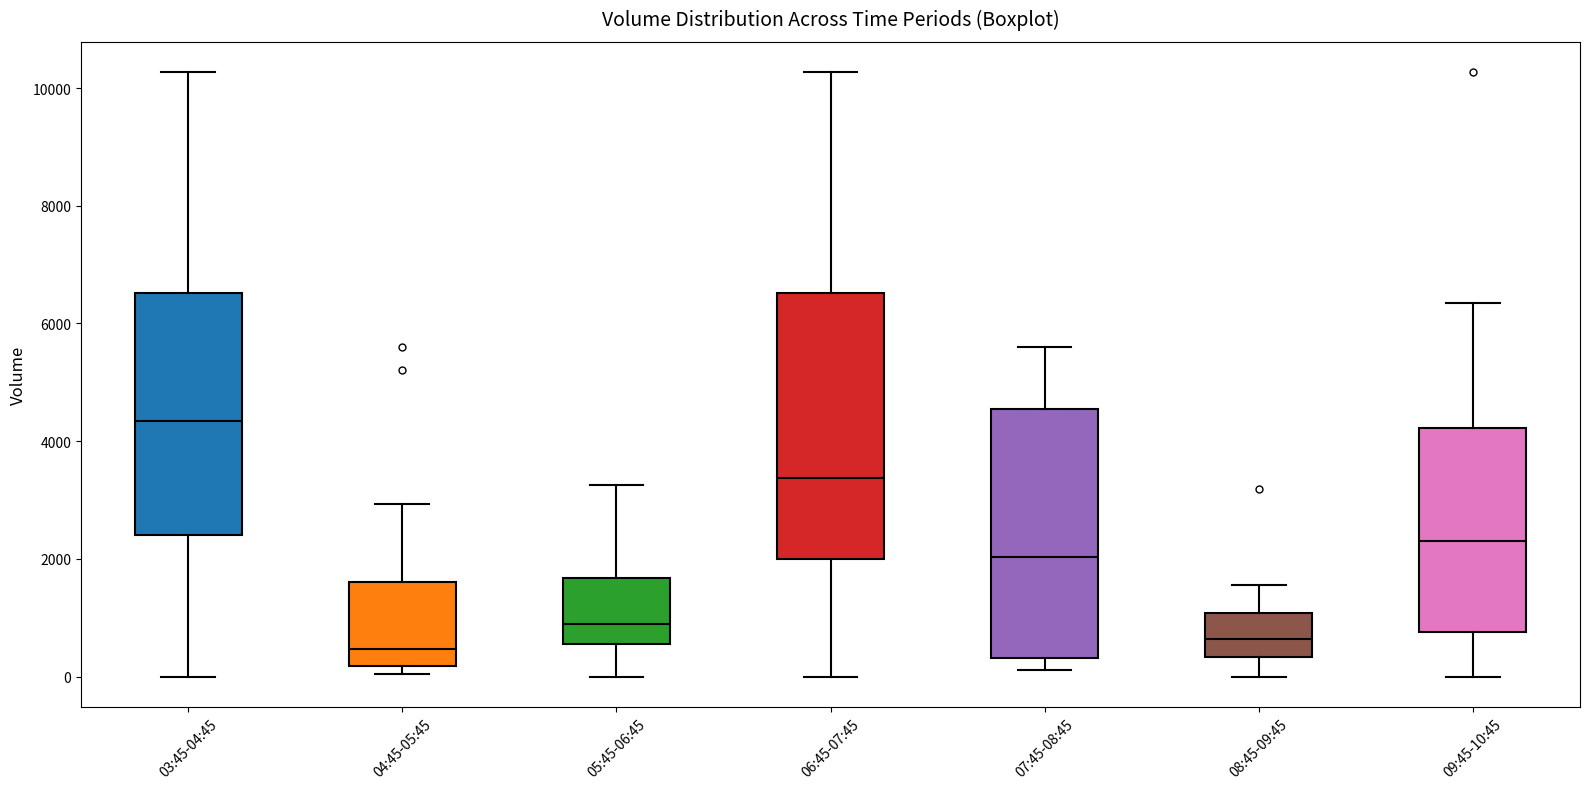

Reading left to right, transcribe this box plot: for each box, give where its median line is, the range the box spans, and where its two whiskers end, as read against the y-axis. The values are not printed on the chart, so give them approximately, as read against the axis.

03:45-04:45: median 4400, box 2400 to 6600, whiskers 0 to 10200
04:45-05:45: median 400, box 200 to 1600, whiskers 0 to 3000
05:45-06:45: median 800, box 600 to 1600, whiskers 0 to 3200
06:45-07:45: median 3400, box 2000 to 6600, whiskers 0 to 10200
07:45-08:45: median 2000, box 400 to 4600, whiskers 200 to 5600
08:45-09:45: median 600, box 400 to 1000, whiskers 0 to 1600
09:45-10:45: median 2400, box 800 to 4200, whiskers 0 to 6400